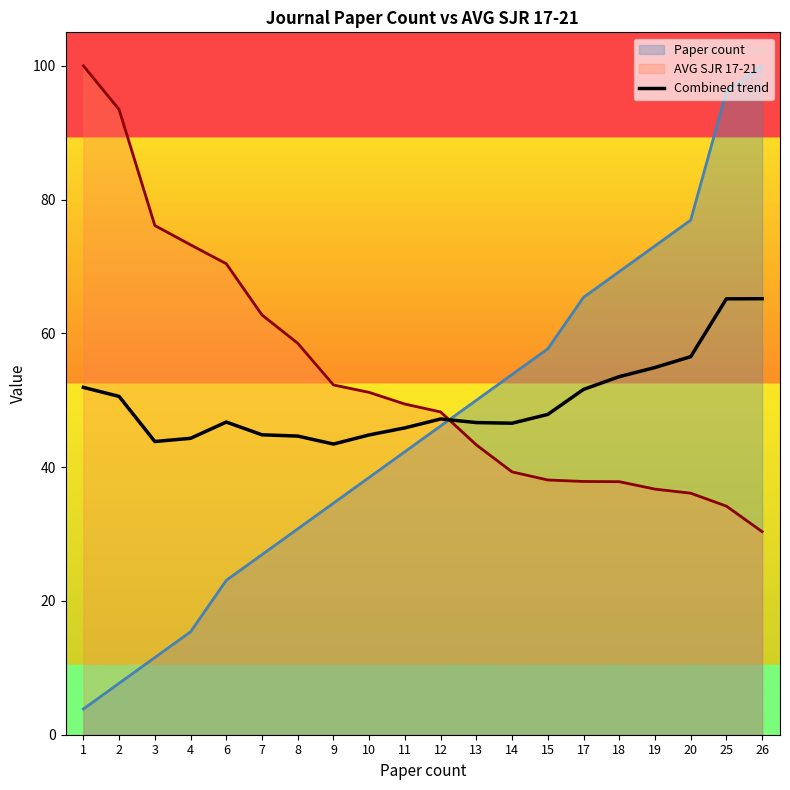

How many series are shown in this chart?

3